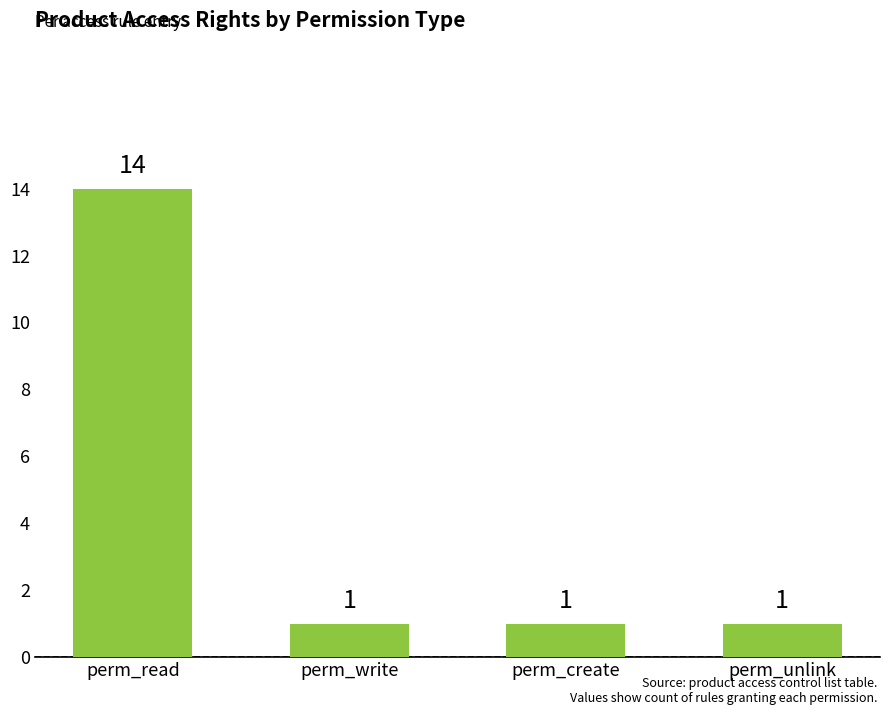

What is the label of the 3rd bar from the left?

perm_create